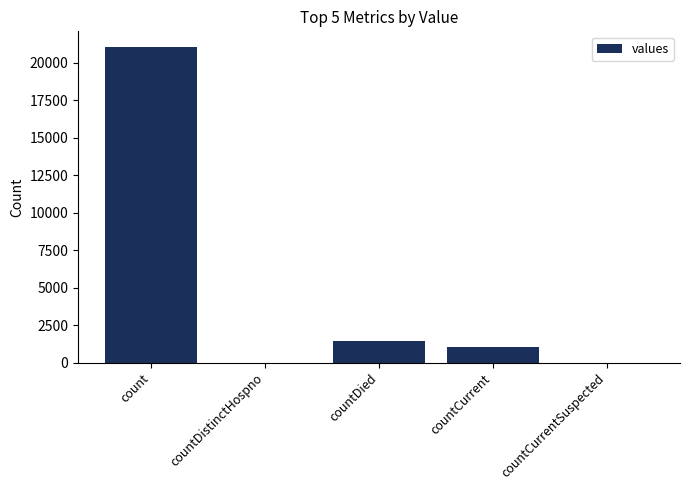

Is it true that the value at countDistinctHospno is -11430?

False